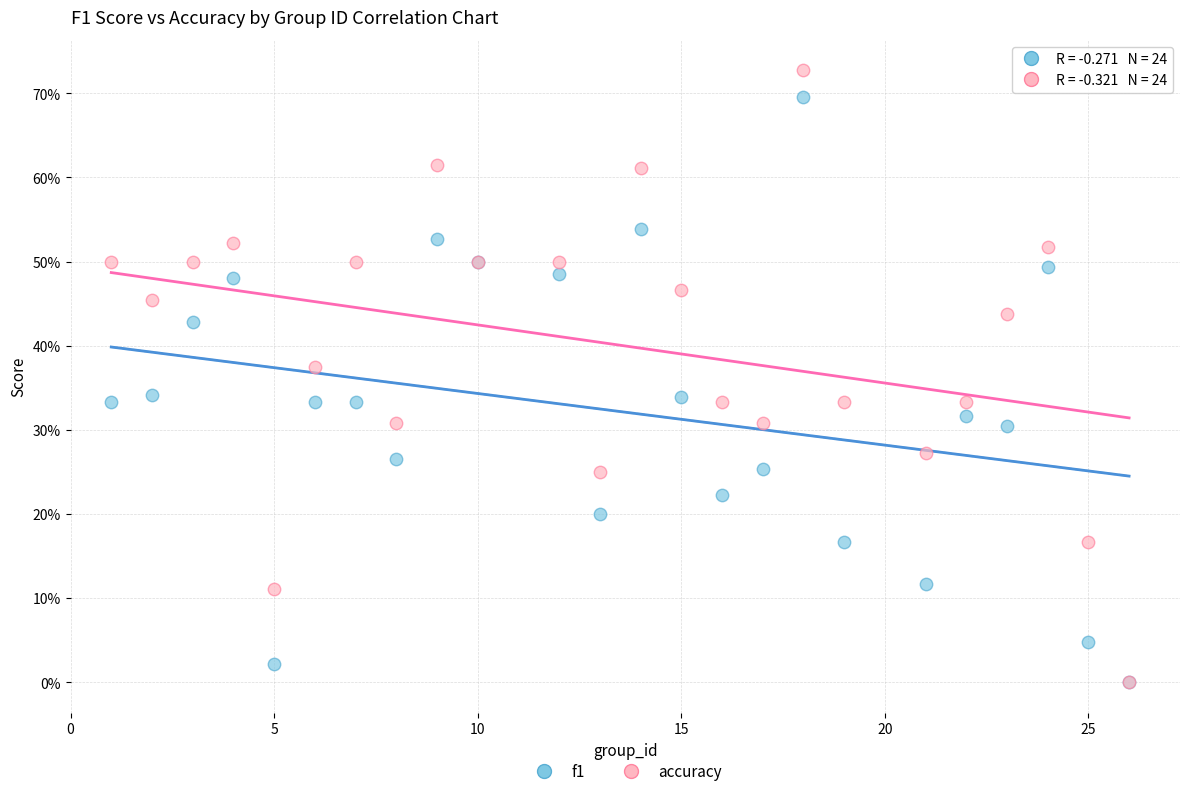

What are all the series names shown in the legend?

f1, accuracy